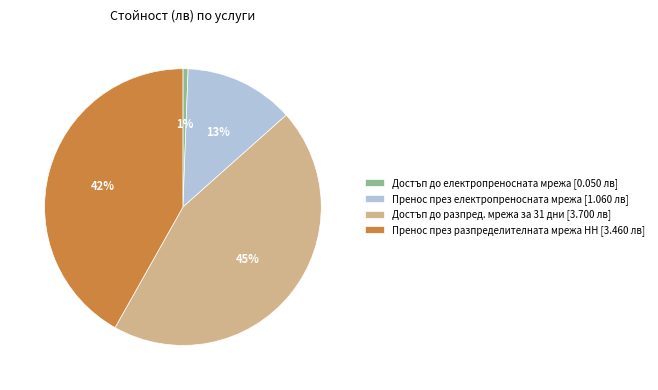

Does Пренос през разпределителната мрежа НН account for over 50% of the chart?

No